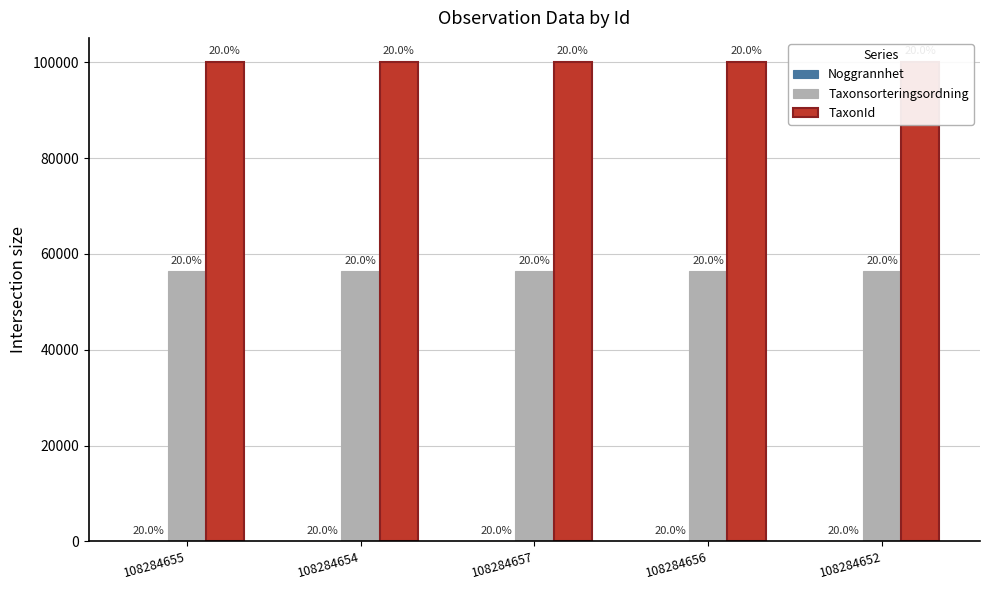

What is the lowest value of the Noggrannhet series?

10